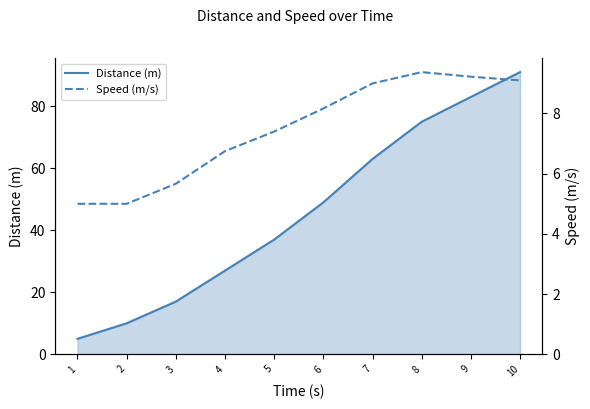

List the series in order of their peak value, lowest first.

Speed (m/s), Distance (m)